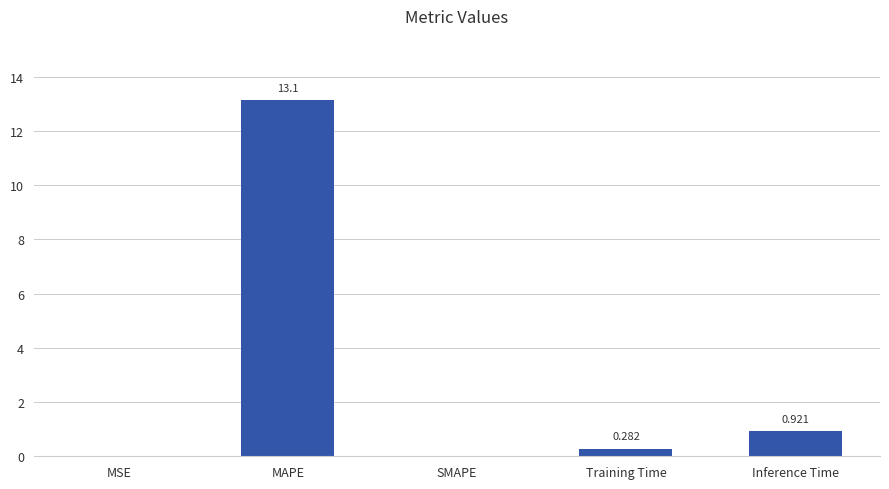

How many values are above zero?

4